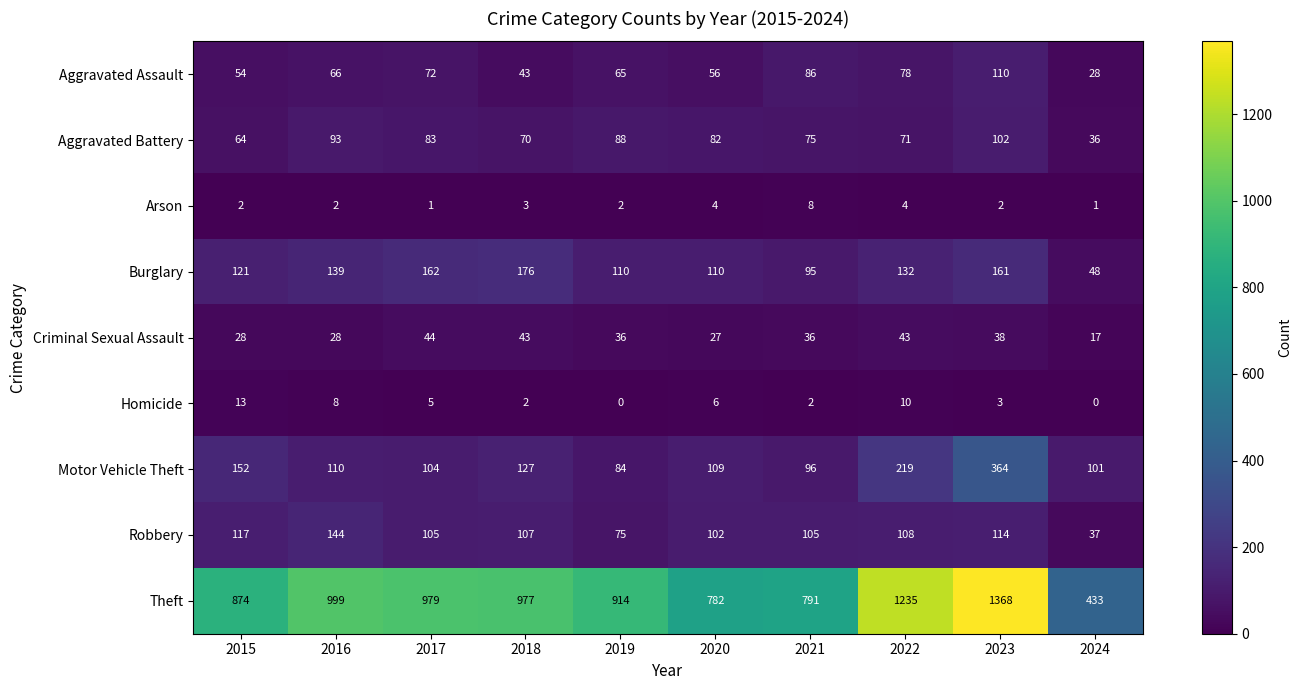

Where is Homicide nearest to the value 6?

2020